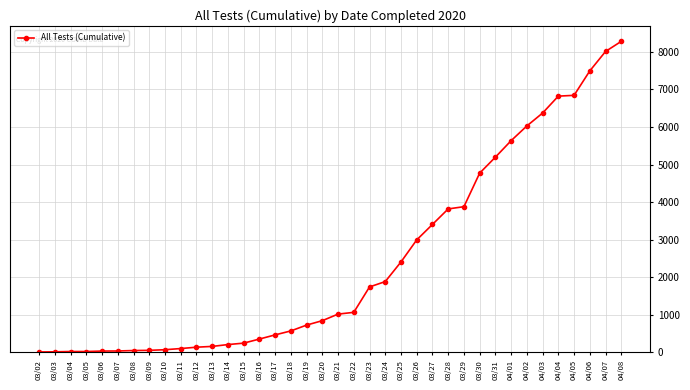

What is the difference between the second highest and minimum values?

8009